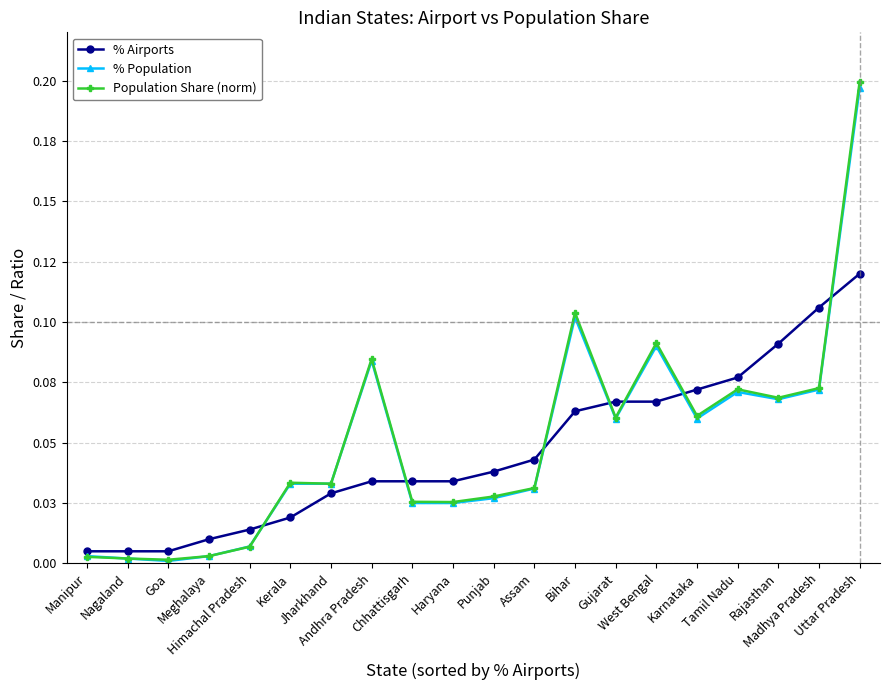

Reading right to left, extract all data points from this chart.

% Airports: 0.1	0.1	0.1	0.1	0.1	0.1	0.1	0.1	0.0	0.0	0.0	0.0	0.0	0.0	0.0	0.0	0.0	0.0	0.0	0.0
% Population: 0.2	0.1	0.1	0.1	0.1	0.1	0.1	0.1	0.0	0.0	0.0	0.0	0.1	0.0	0.0	0.0	0.0	0.0	0.0	0.0
Population Share (norm): 0.2	0.1	0.1	0.1	0.1	0.1	0.1	0.1	0.0	0.0	0.0	0.0	0.1	0.0	0.0	0.0	0.0	0.0	0.0	0.0